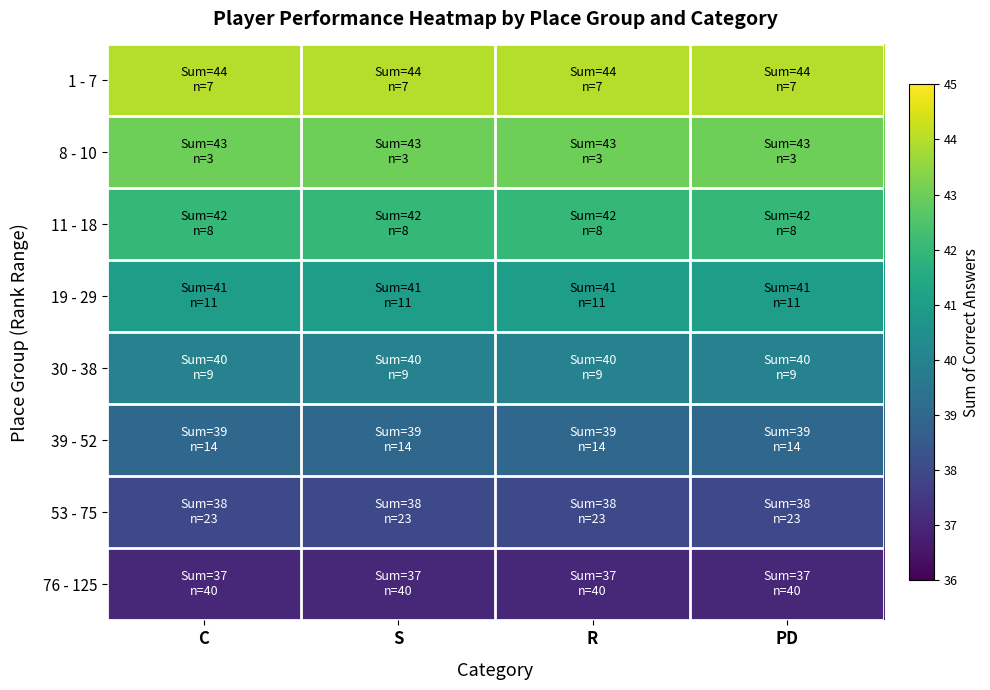

At which category is the sum across all series the highest?

C